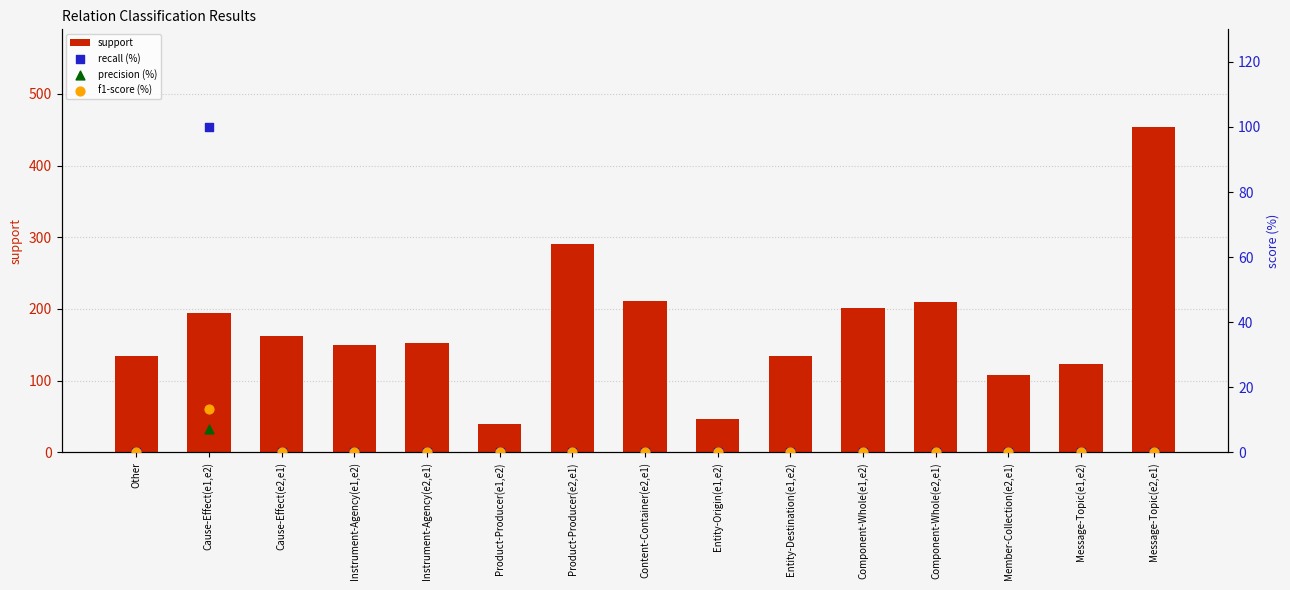

Is the value of recall (%) at Instrument-Agency(e2,e1) greater than the value of f1-score (%) at Message-Topic(e1,e2)?

No